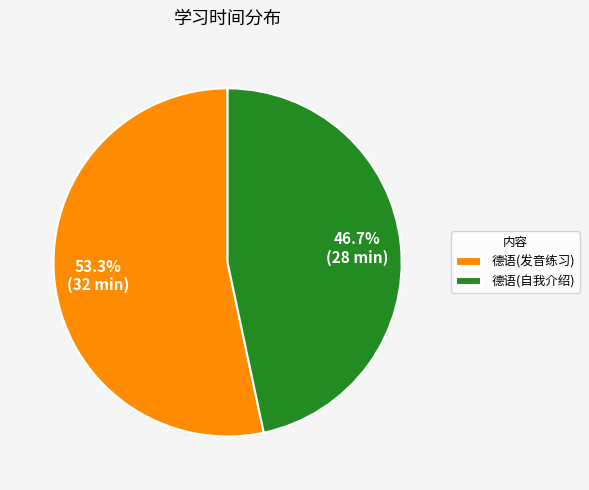

Does any single category account for the majority?

Yes